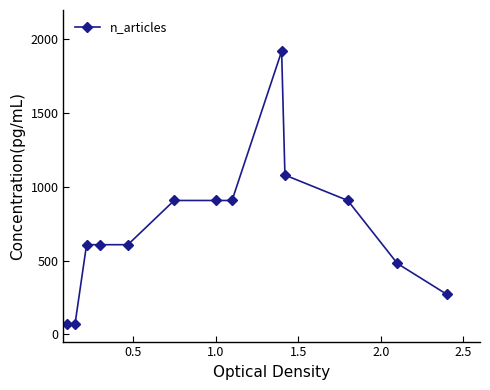

How many lines are shown in the chart?

1